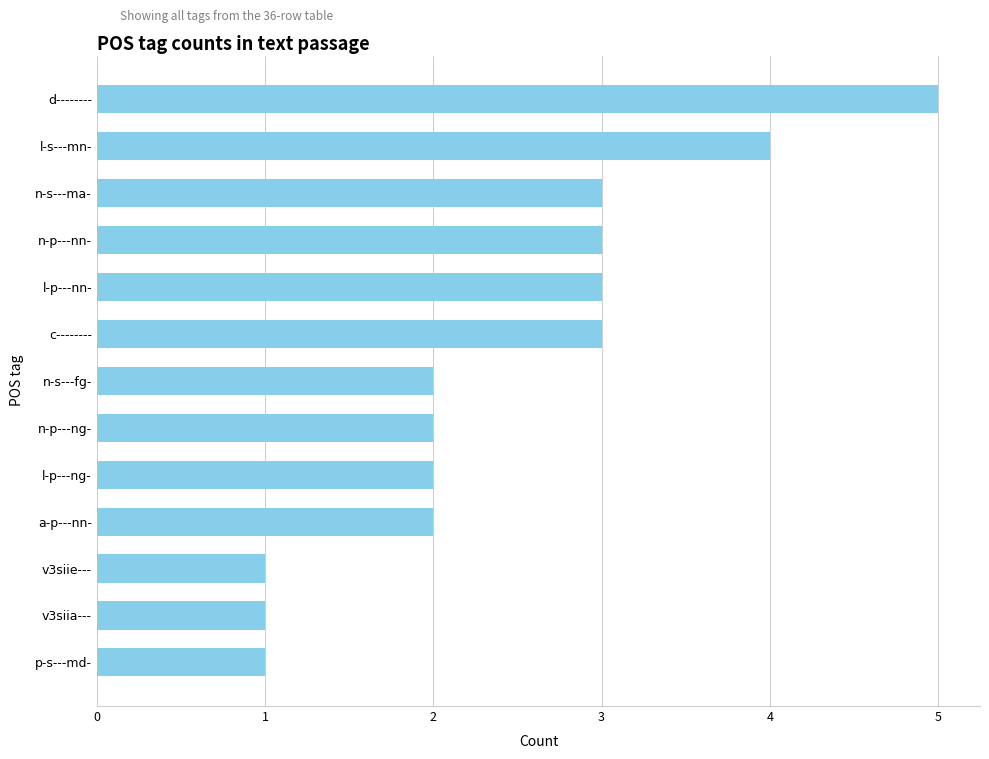

What is the difference between the maximum and second lowest values?

4